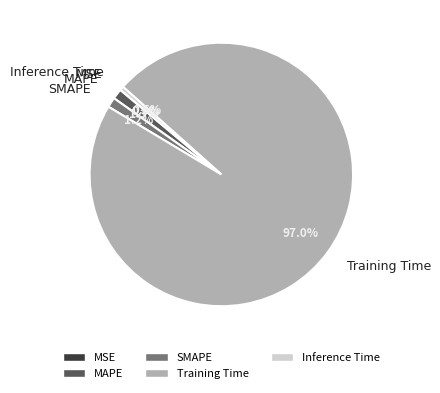

Which slice is the largest?

Training Time